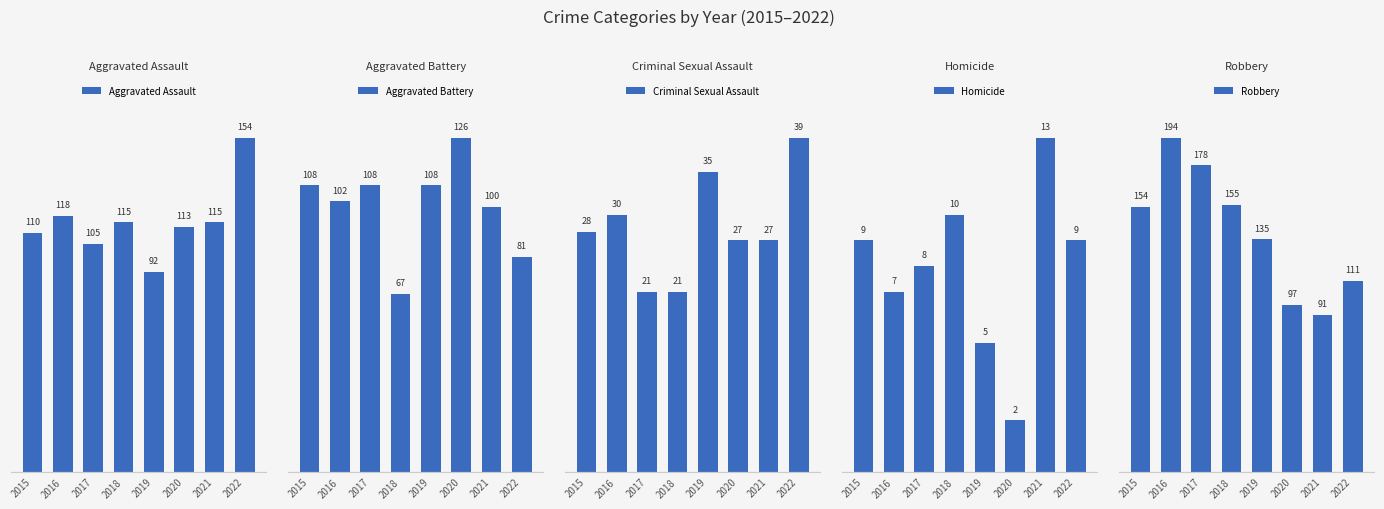

What is the minimum value for Aggravated Battery?

67